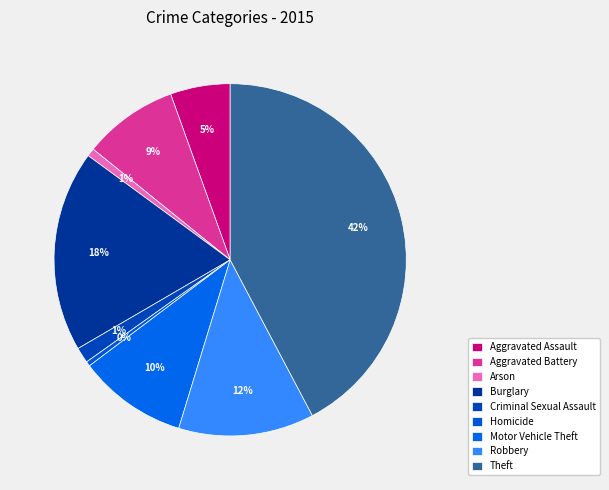

What is the change in value from Arson to Burglary?

+530